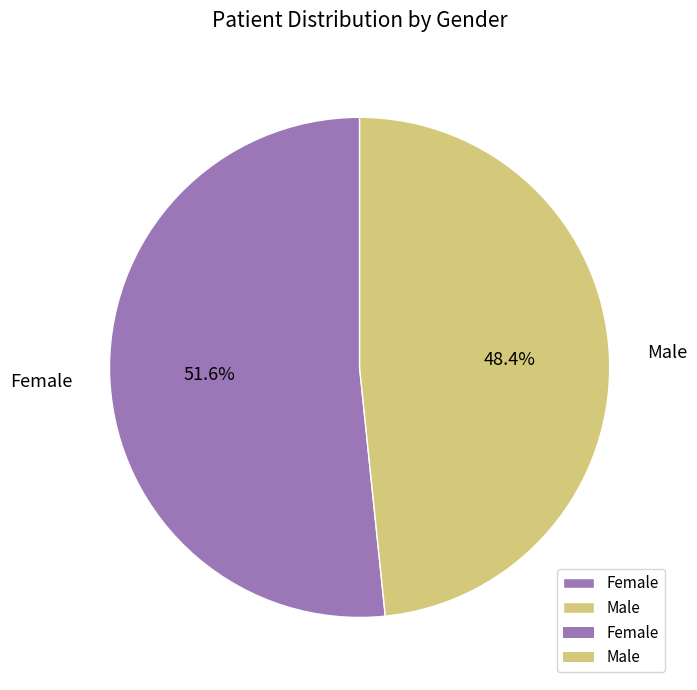

What is the ratio of the value at Female to the value at Male?

1.1